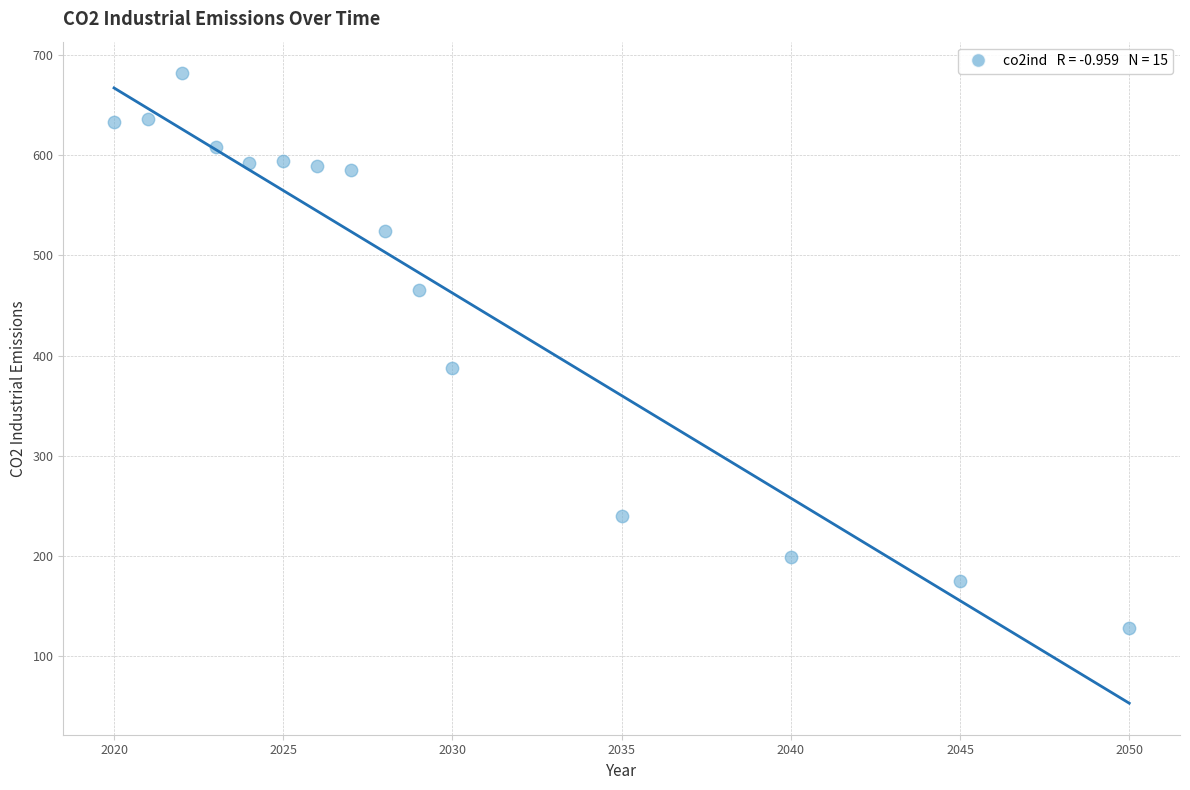

What is the range of X values (max minus min)?

30.0